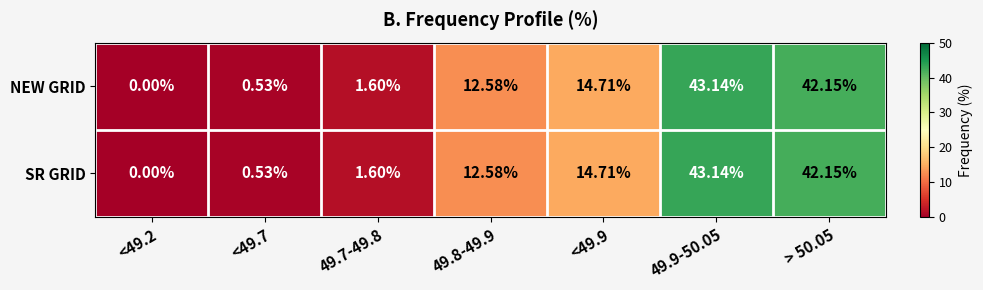

Is the value of SR GRID at <49.9 greater than the value of NEW GRID at <49.7?

Yes